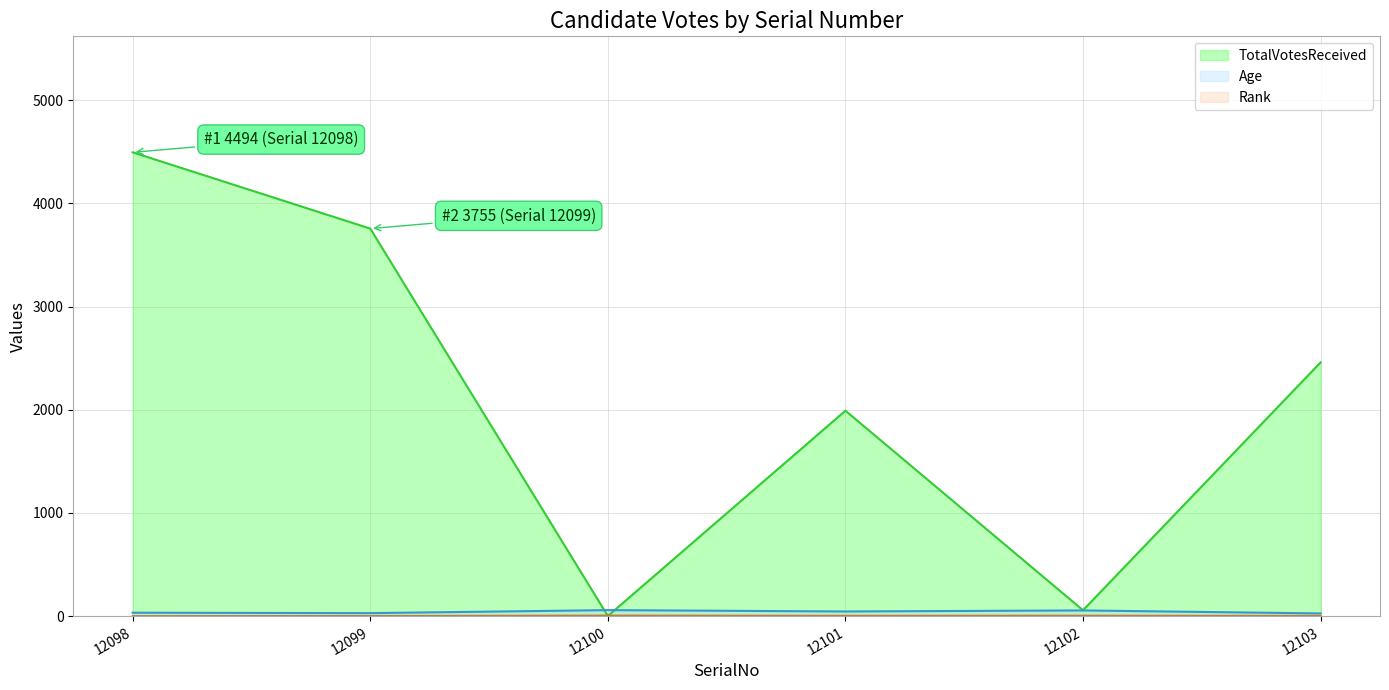

How many times do TotalVotesReceived and Age cross each other?

2